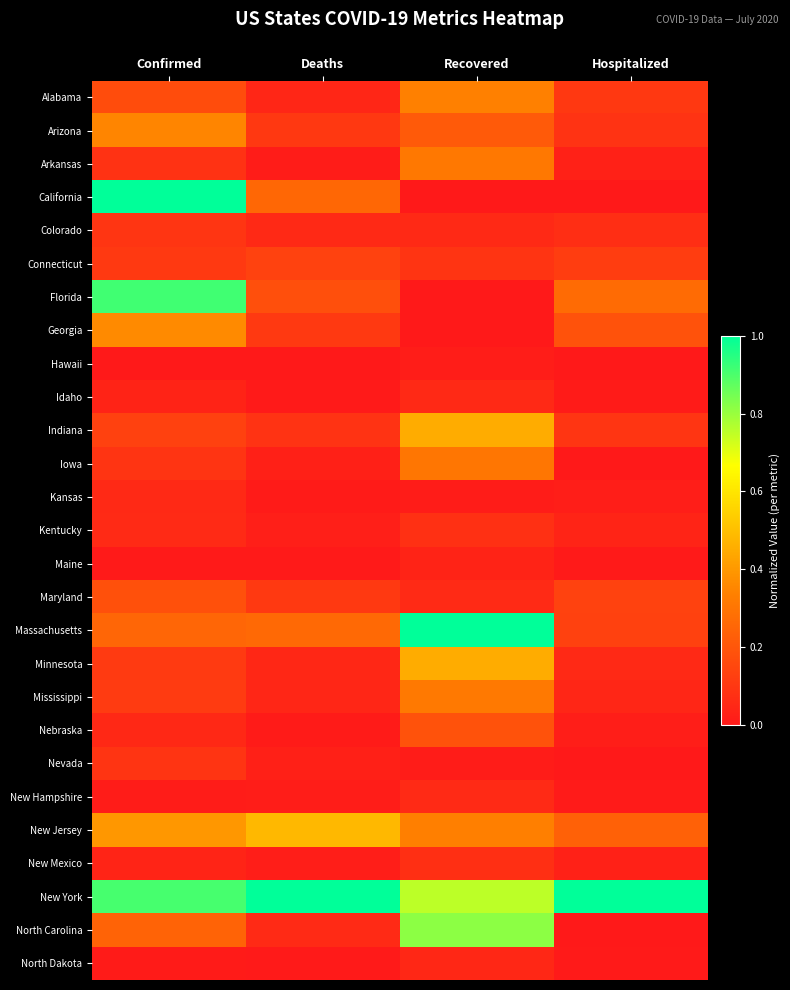

Reading right to left, extract all data points from this chart.

Alabama: Hospitalized=0.1	Recovered=0.3	Deaths=0.0	Confirmed=0.2
Arizona: Hospitalized=0.1	Recovered=0.2	Deaths=0.1	Confirmed=0.4
Arkansas: Hospitalized=0.0	Recovered=0.3	Deaths=0.0	Confirmed=0.1
California: Hospitalized=0.0	Recovered=0.0	Deaths=0.3	Confirmed=1.0
Colorado: Hospitalized=0.1	Recovered=0.1	Deaths=0.1	Confirmed=0.1
Connecticut: Hospitalized=0.1	Recovered=0.1	Deaths=0.1	Confirmed=0.1
Florida: Hospitalized=0.3	Recovered=0.0	Deaths=0.2	Confirmed=0.9
Georgia: Hospitalized=0.2	Recovered=0.0	Deaths=0.1	Confirmed=0.4
Hawaii: Hospitalized=0.0	Recovered=0.0	Deaths=0.0	Confirmed=0.0
Idaho: Hospitalized=0.0	Recovered=0.1	Deaths=0.0	Confirmed=0.0
Indiana: Hospitalized=0.1	Recovered=0.5	Deaths=0.1	Confirmed=0.1
Iowa: Hospitalized=0.0	Recovered=0.3	Deaths=0.0	Confirmed=0.1
Kansas: Hospitalized=0.0	Recovered=0.0	Deaths=0.0	Confirmed=0.1
Kentucky: Hospitalized=0.0	Recovered=0.1	Deaths=0.0	Confirmed=0.1
Maine: Hospitalized=0.0	Recovered=0.0	Deaths=0.0	Confirmed=0.0
Maryland: Hospitalized=0.1	Recovered=0.1	Deaths=0.1	Confirmed=0.2
Massachusetts: Hospitalized=0.1	Recovered=1.0	Deaths=0.3	Confirmed=0.3
Minnesota: Hospitalized=0.1	Recovered=0.5	Deaths=0.0	Confirmed=0.1
Mississippi: Hospitalized=0.0	Recovered=0.3	Deaths=0.0	Confirmed=0.1
Nebraska: Hospitalized=0.0	Recovered=0.2	Deaths=0.0	Confirmed=0.1
Nevada: Hospitalized=0.0	Recovered=0.0	Deaths=0.0	Confirmed=0.1
New Hampshire: Hospitalized=0.0	Recovered=0.1	Deaths=0.0	Confirmed=0.0
New Jersey: Hospitalized=0.2	Recovered=0.3	Deaths=0.5	Confirmed=0.4
New Mexico: Hospitalized=0.0	Recovered=0.1	Deaths=0.0	Confirmed=0.0
New York: Hospitalized=1.0	Recovered=0.8	Deaths=1.0	Confirmed=0.9
North Carolina: Hospitalized=0.0	Recovered=0.8	Deaths=0.1	Confirmed=0.2
North Dakota: Hospitalized=0.0	Recovered=0.0	Deaths=0.0	Confirmed=0.0